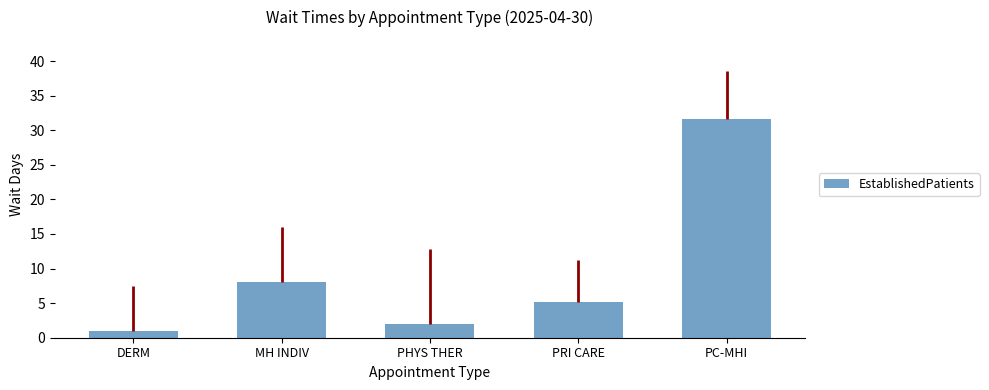

Rank the categories by value from highest to lowest.

PC-MHI, MH INDIV, PRI CARE, PHYS THER, DERM